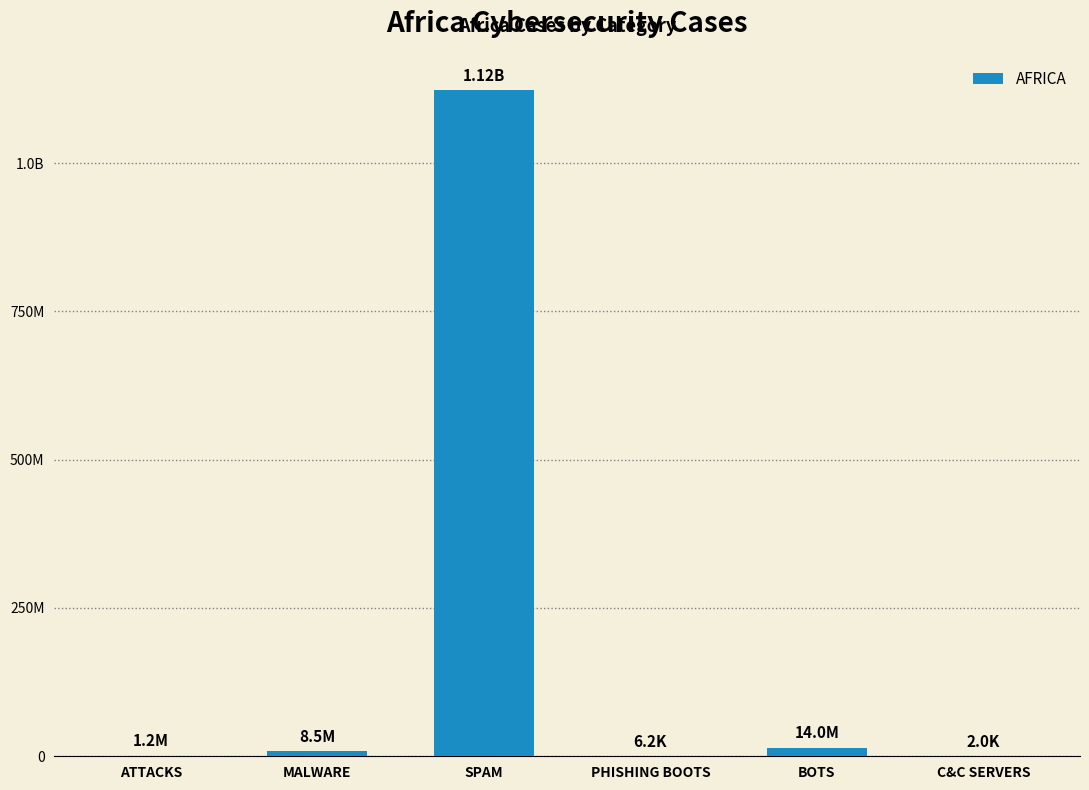

What is the label of the 5th bar from the right?

MALWARE